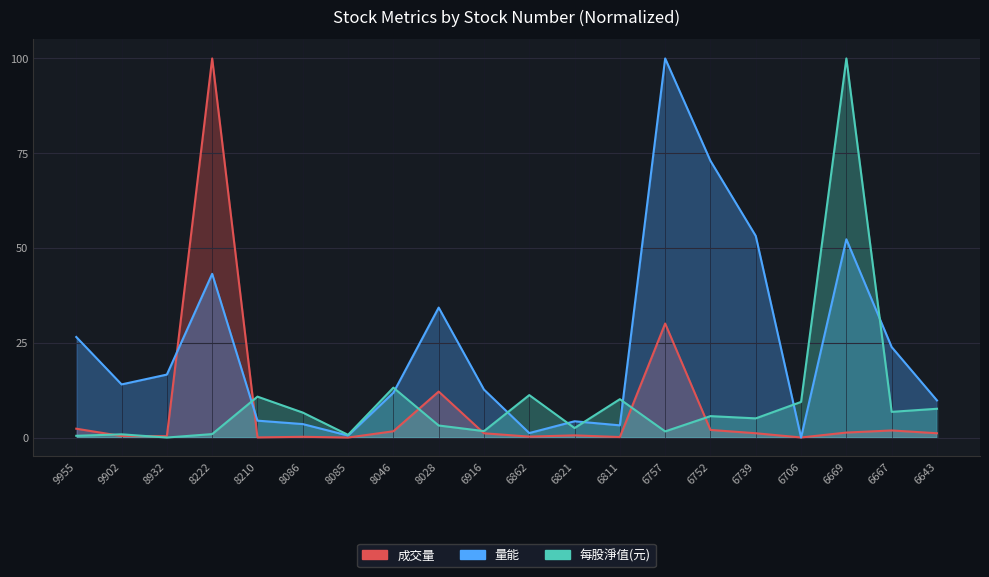

At how many categories does at least one series exceed 30?

6